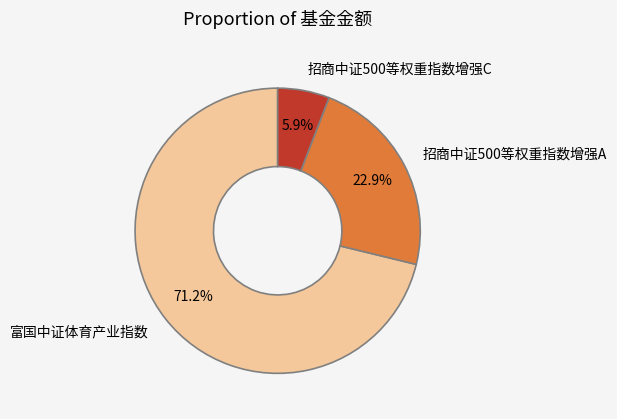

Is it true that 招商中证500等权重指数增强C is 19% of the pie?

False